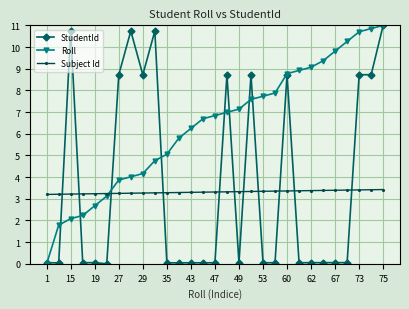

How many series are shown in this chart?

3